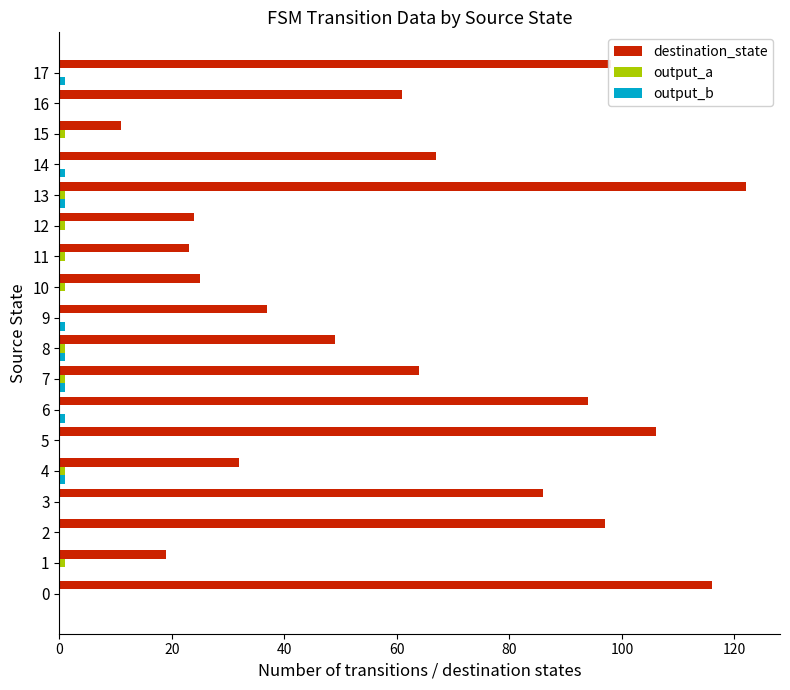

Which series changed the most between 5 and 12?

destination_state